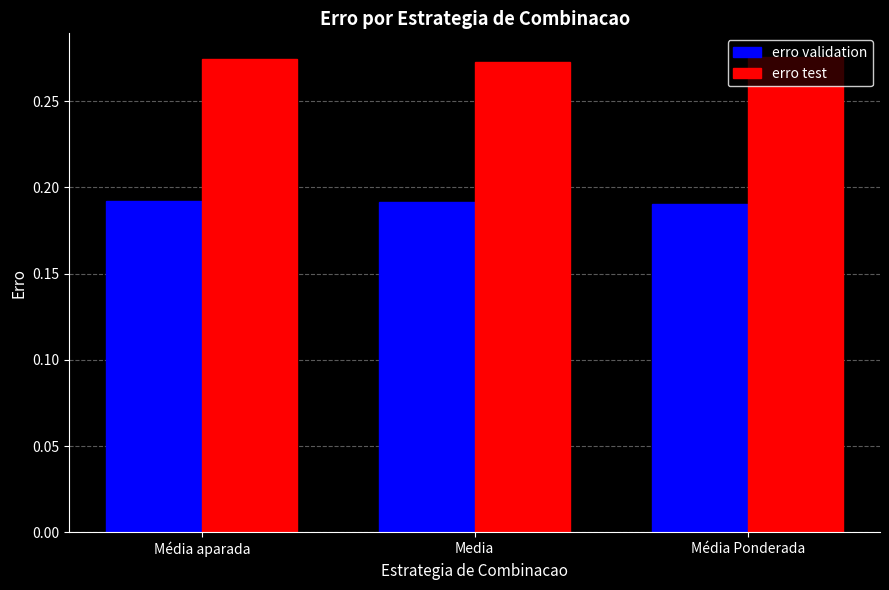

Which series has the largest total across all categories?

erro test